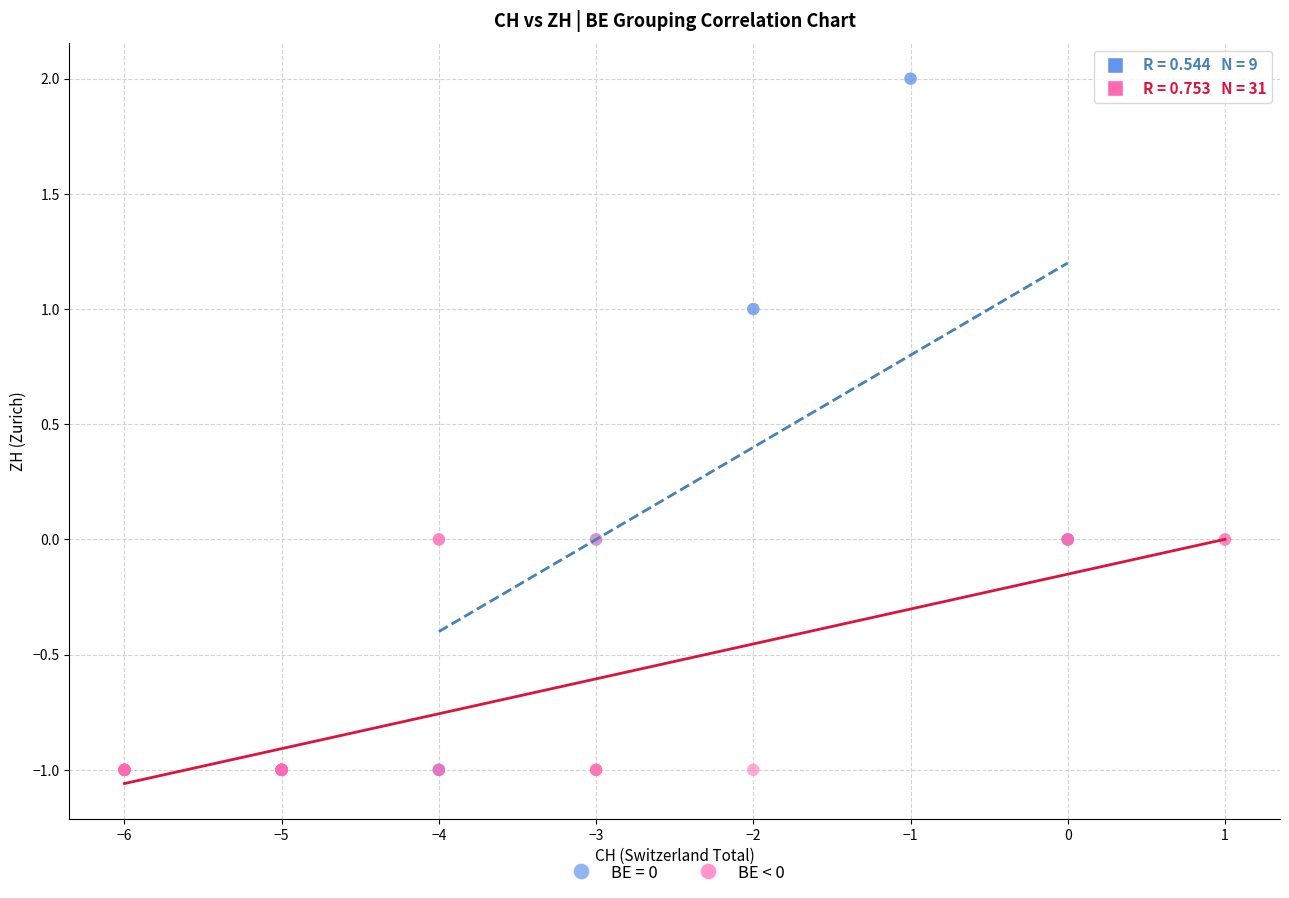

Which series reaches the maximum Y coordinate?

BE = 0